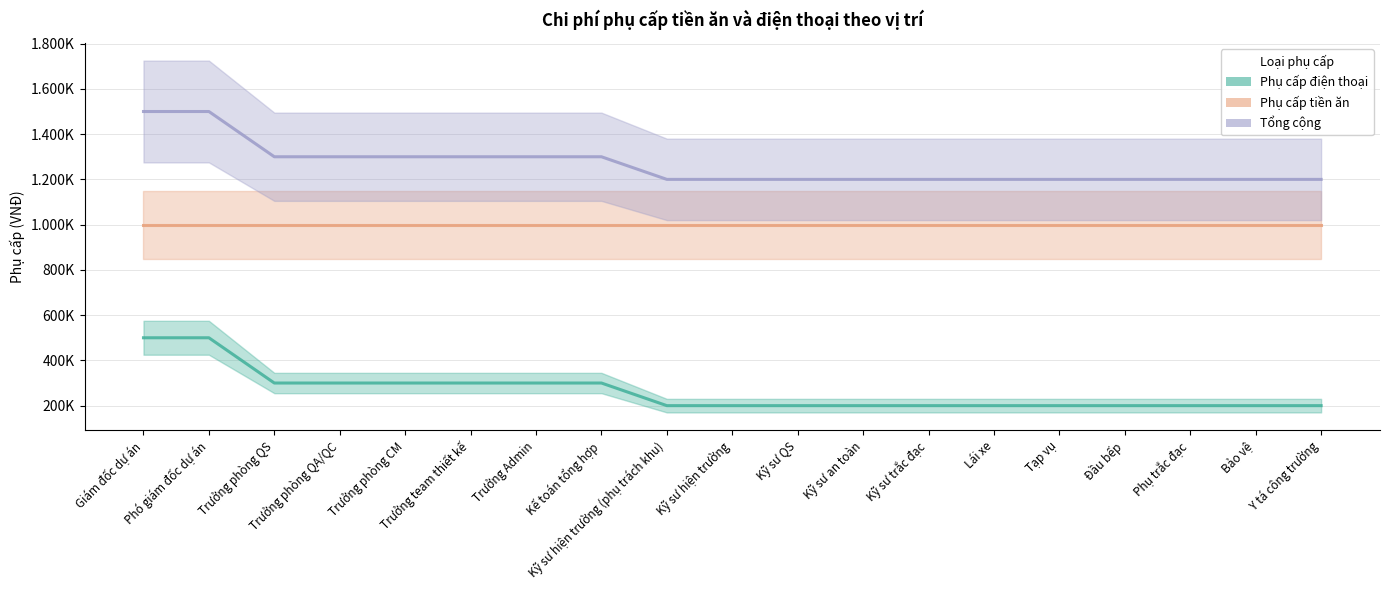

Read the Phụ cấp điện thoại value at Lái xe, to the nearest 100.

200000